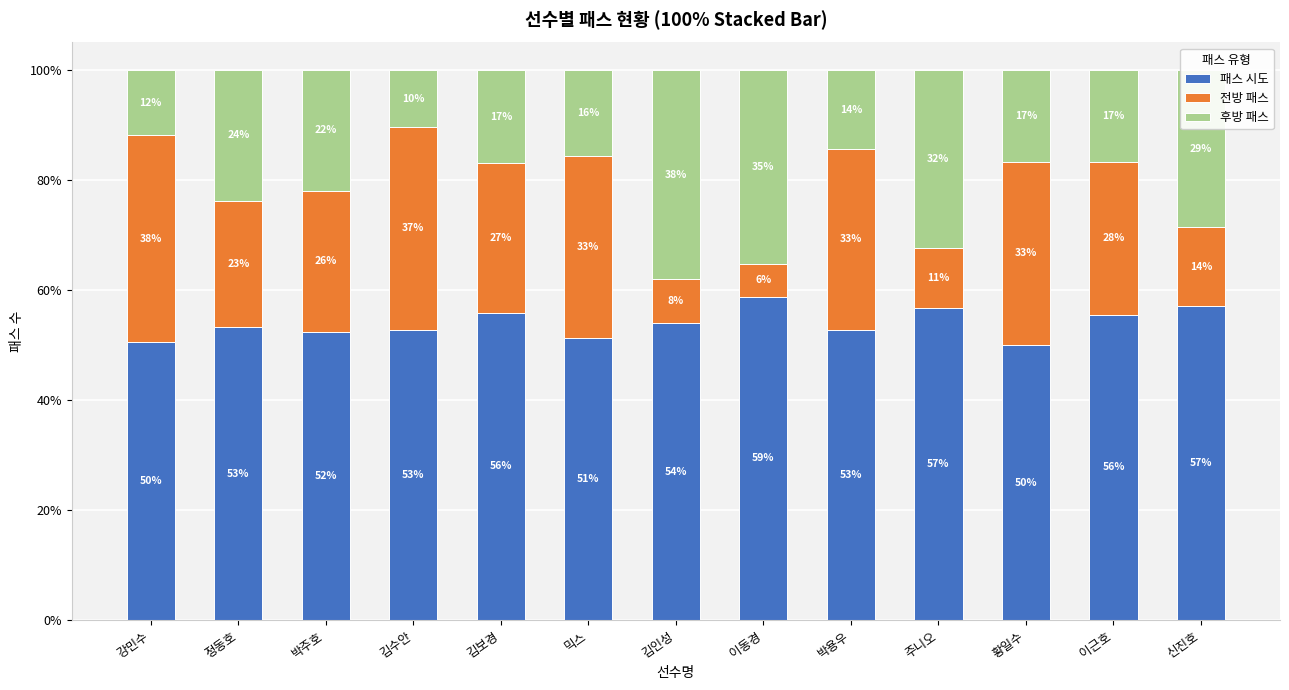

The value of 패스 시도 at 강민수 is 50.5. True or false?

True